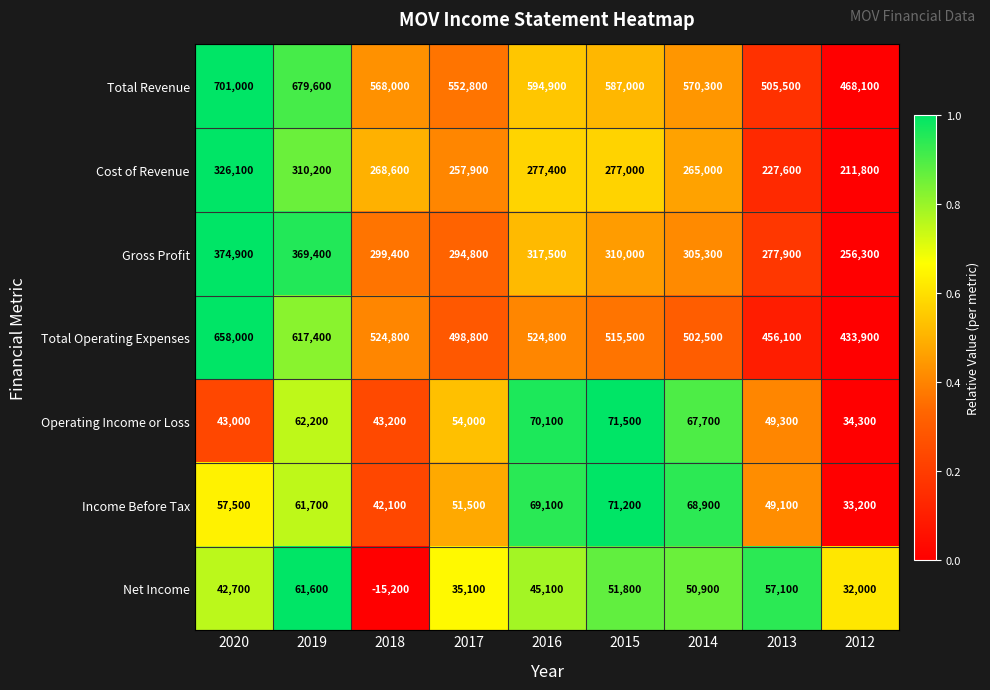

What is the difference between the highest and lowest values at 2014?

519400